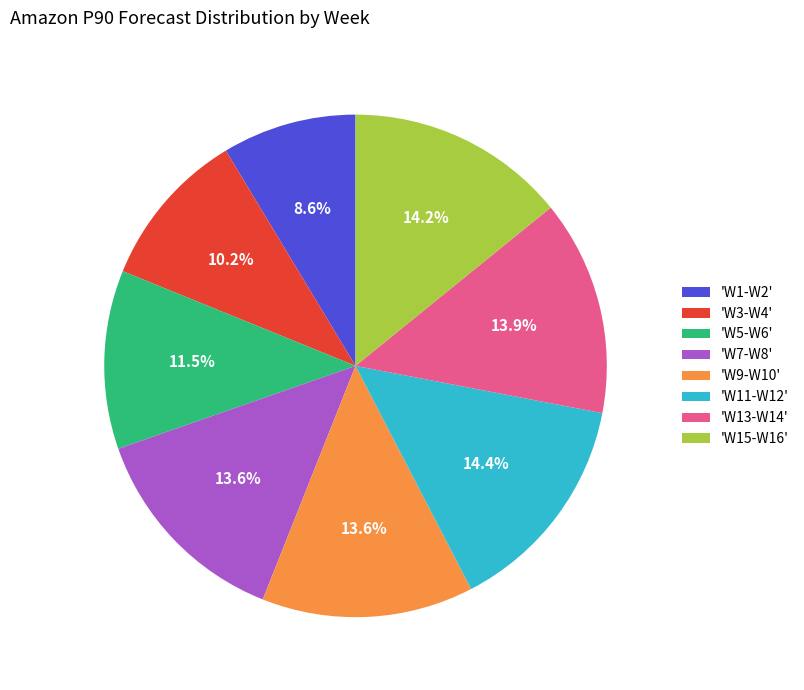

What is the total percentage of 'W15-W16' and 'W3-W4'?

24.4%